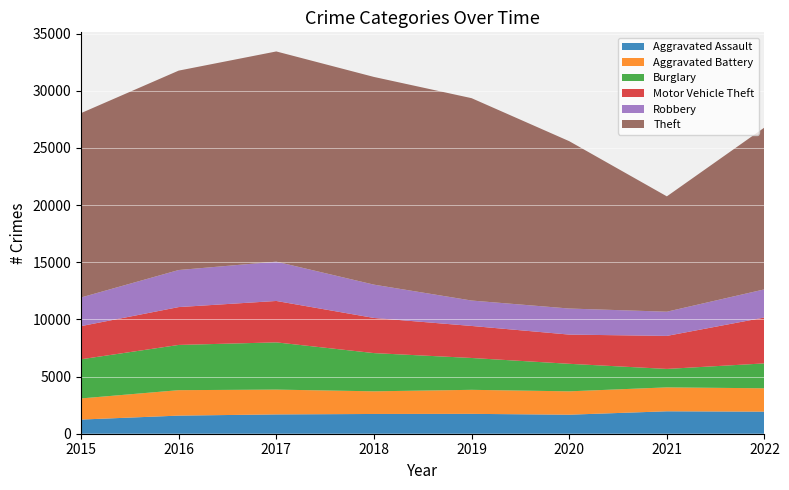

Reading right to left, list all the values displayed in this chart.

Aggravated Assault: 1931	1962	1664	1738	1728	1689	1584	1239
Aggravated Battery: 2044	2092	2044	2102	1981	2171	2226	1848
Burglary: 2177	1615	2408	2786	3344	4131	3957	3425
Motor Vehicle Theft: 4014	2888	2555	2802	3074	3622	3311	2899
Robbery: 2465	2117	2281	2223	2914	3439	3242	2508
Theft: 14158	10090	14639	17702	18169	18388	17443	16127